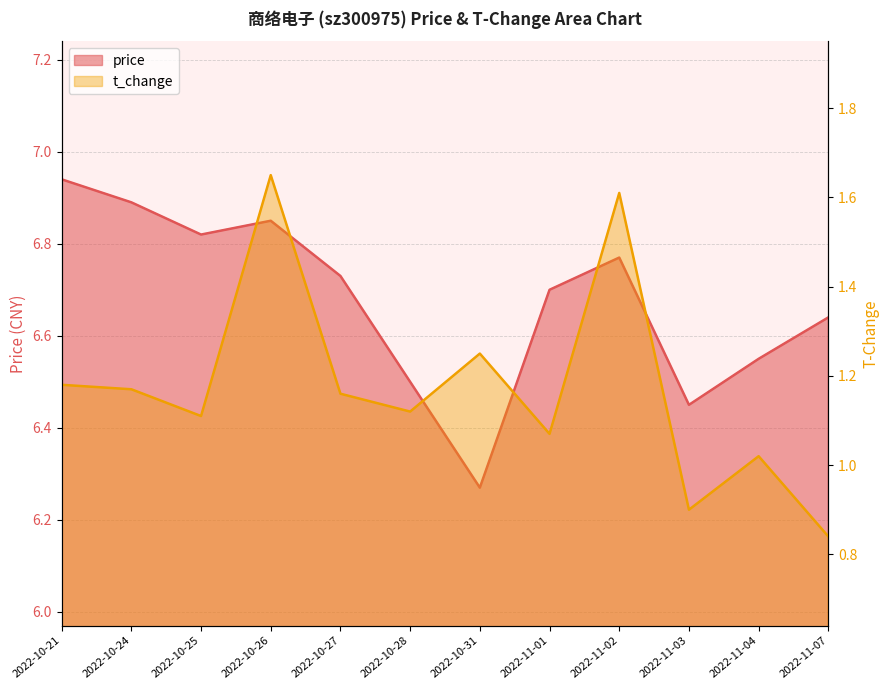

Reading right to left, list all the values displayed in this chart.

price: 6.6	6.5	6.5	6.8	6.7	6.3	6.5	6.7	6.8	6.8	6.9	6.9
t_change: 0.8	1.0	0.9	1.6	1.1	1.2	1.1	1.2	1.6	1.1	1.2	1.2